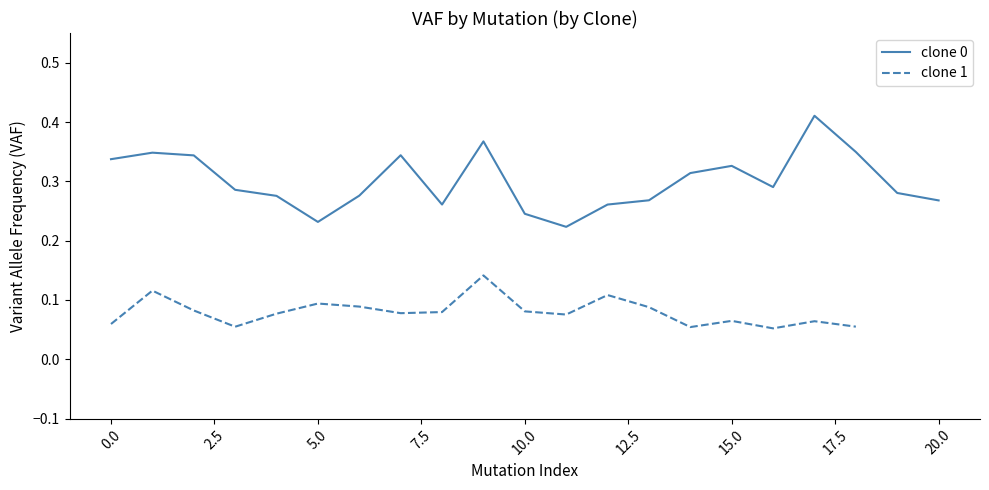

True or false: the data shows 0.1 at 16.

False